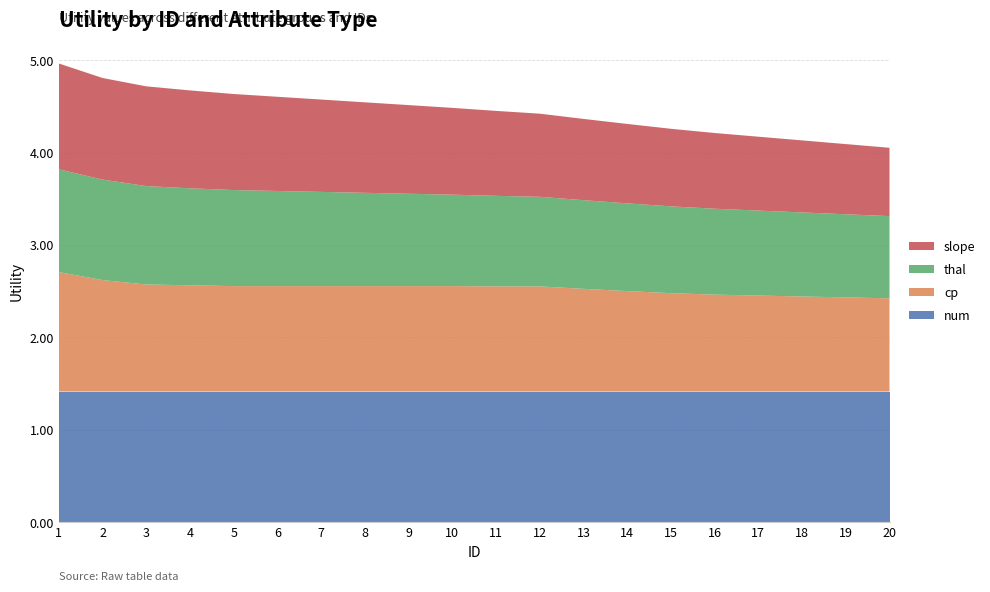

Reading left to right, transcribe all the data shown in this chart.

num: 1.4	1.4	1.4	1.4	1.4	1.4	1.4	1.4	1.4	1.4	1.4	1.4	1.4	1.4	1.4	1.4	1.4	1.4	1.4	1.4
cp: 1.3	1.2	1.2	1.2	1.1	1.1	1.1	1.1	1.1	1.1	1.1	1.1	1.1	1.1	1.1	1.1	1.0	1.0	1.0	1.0
thal: 1.1	1.1	1.1	1.1	1.0	1.0	1.0	1.0	1.0	1.0	1.0	1.0	1.0	0.9	0.9	0.9	0.9	0.9	0.9	0.9
slope: 1.1	1.1	1.1	1.1	1.0	1.0	1.0	1.0	1.0	0.9	0.9	0.9	0.9	0.9	0.8	0.8	0.8	0.8	0.8	0.7